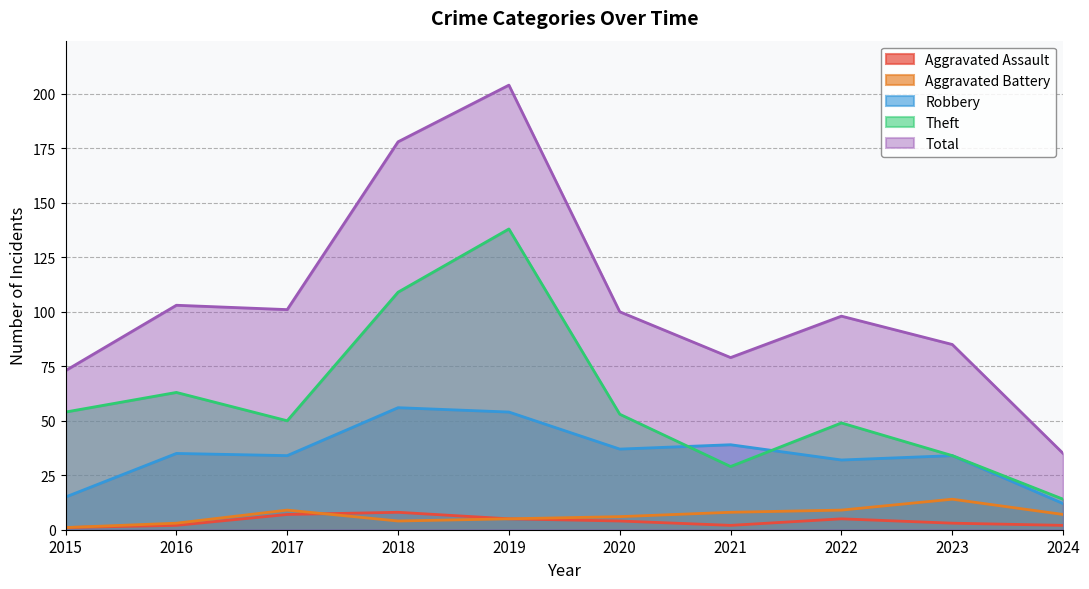

At which category does Robbery reach its first local peak?

2016